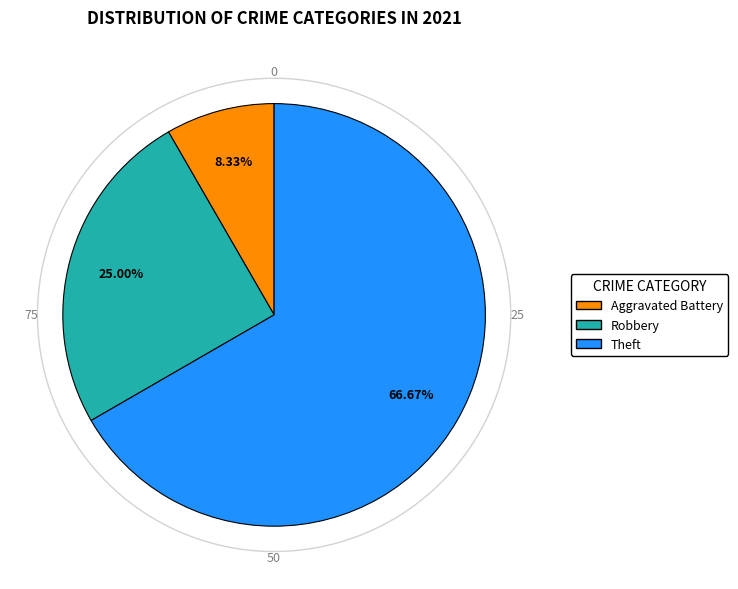

Is there any slice that represents more than half of the pie?

Yes